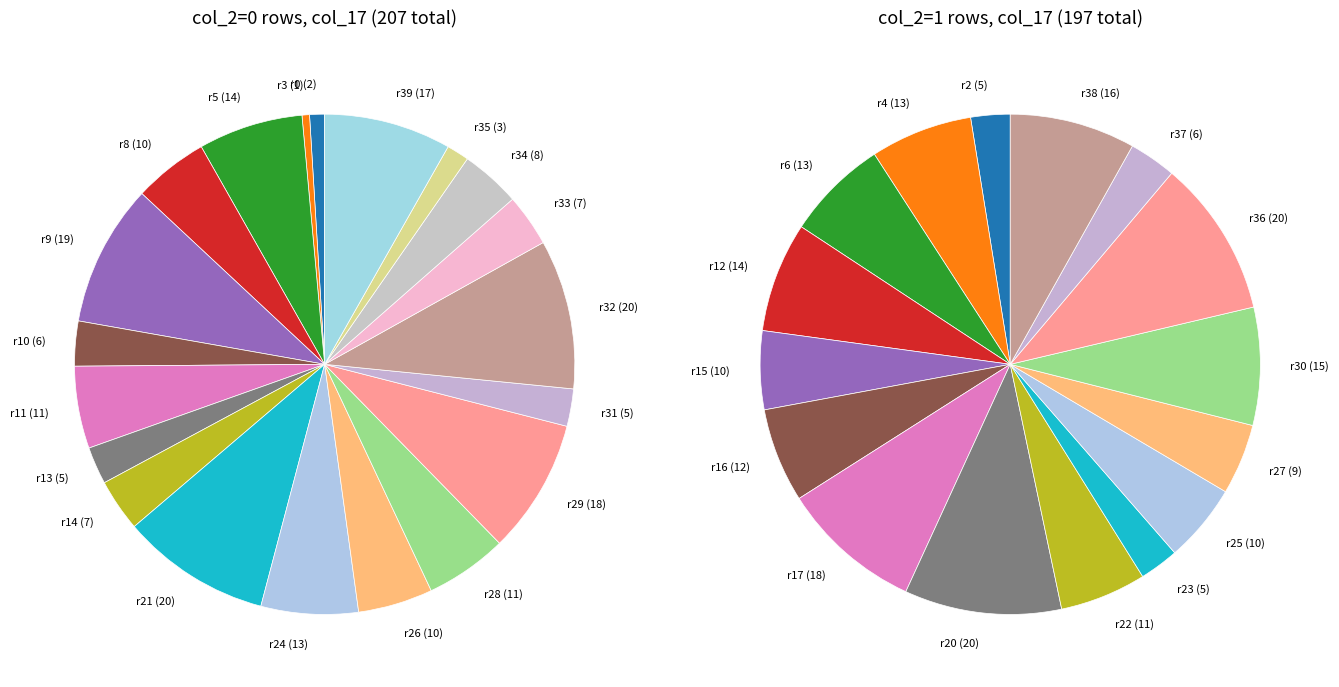

To the nearest percent, what percentage of the pie is 5?

3%